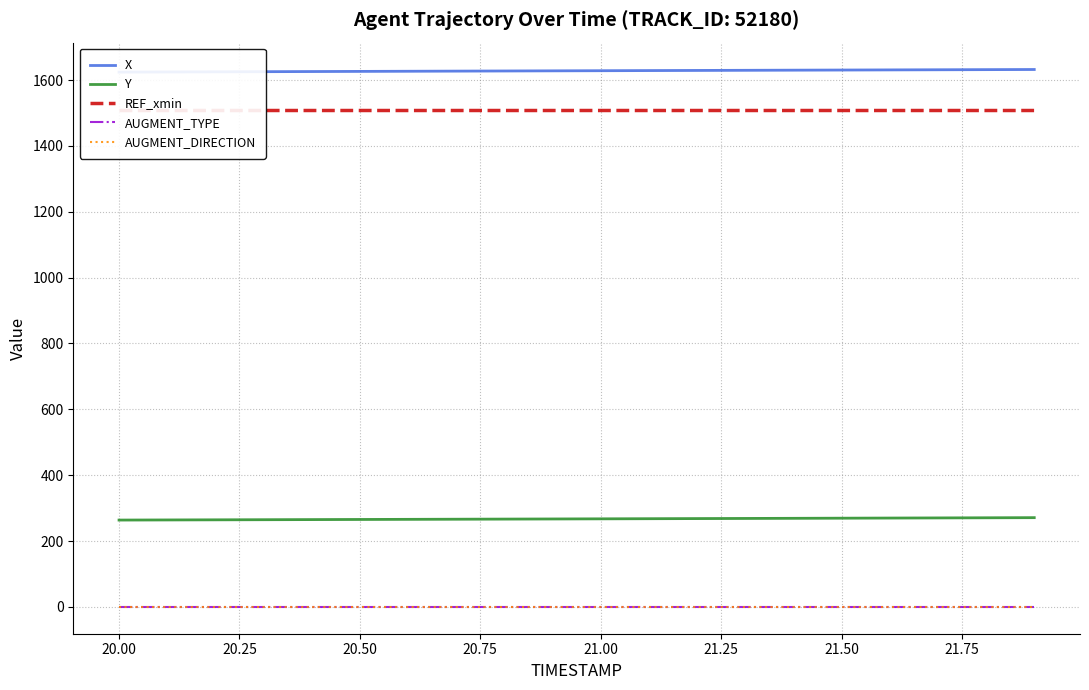

Count the number of categories in the chart.

20